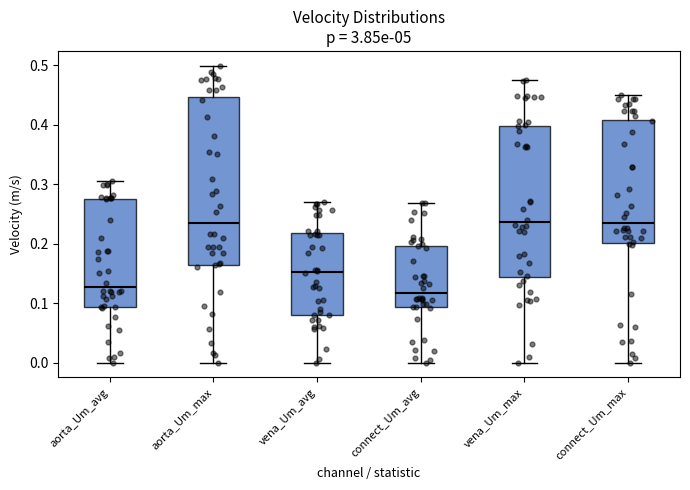

Which box is the tallest, from its lower edge to its upper edge?

aorta_Um_max